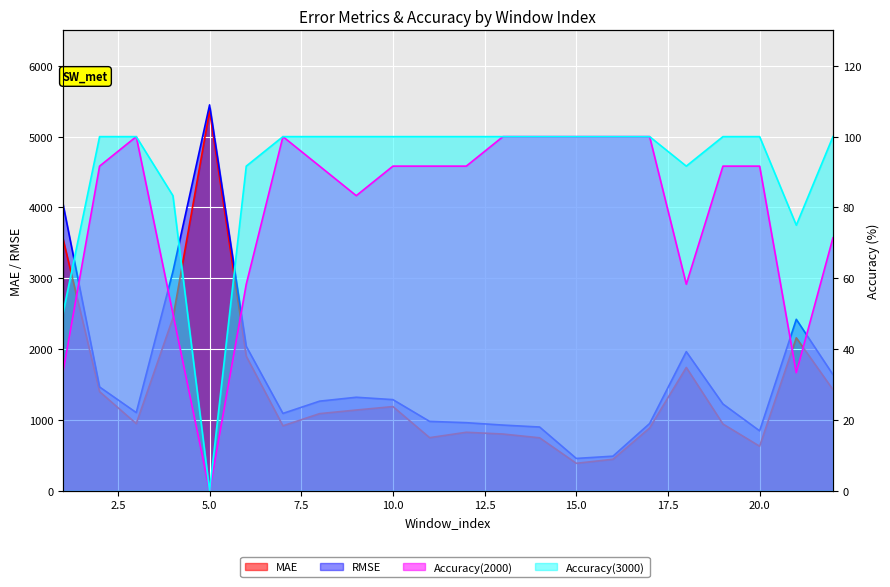

Rank the categories by Accuracy(3000) value from highest to lowest.

2, 3, 7, 8, 9, 10, 11, 12, 13, 14, 15, 16, 17, 19, 20, 22, 6, 18, 4, 21, 1, 5